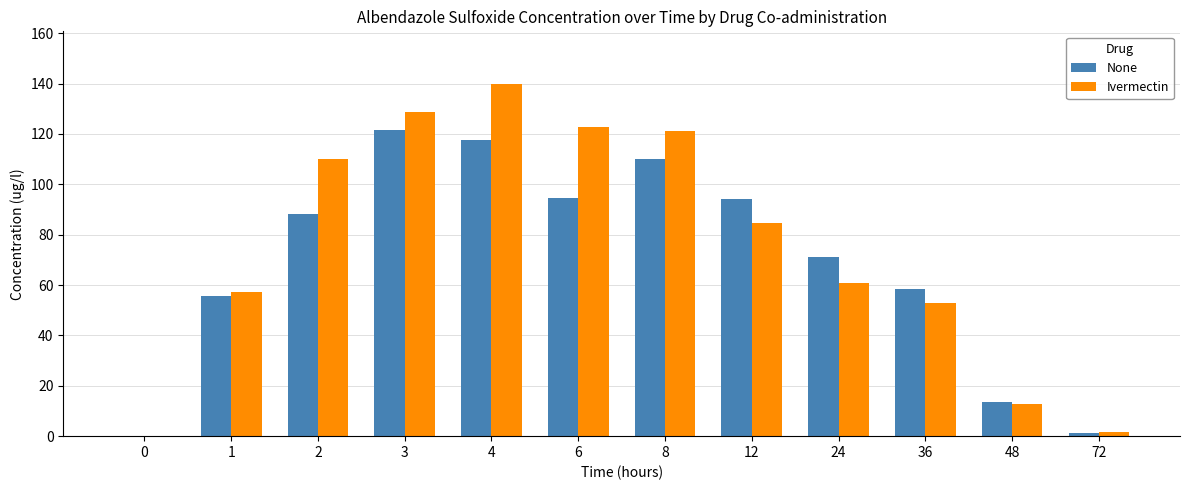

How many groups of bars are there?

12